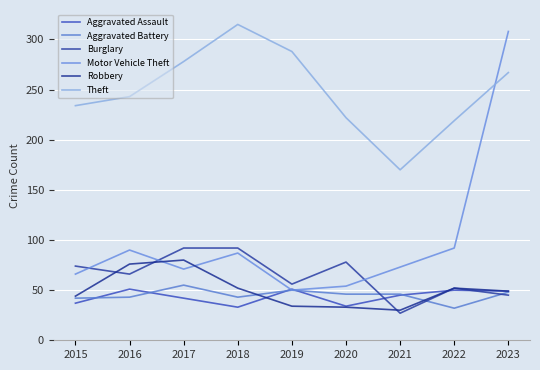

Is it true that Motor Vehicle Theft equals 71 at 2017?

True